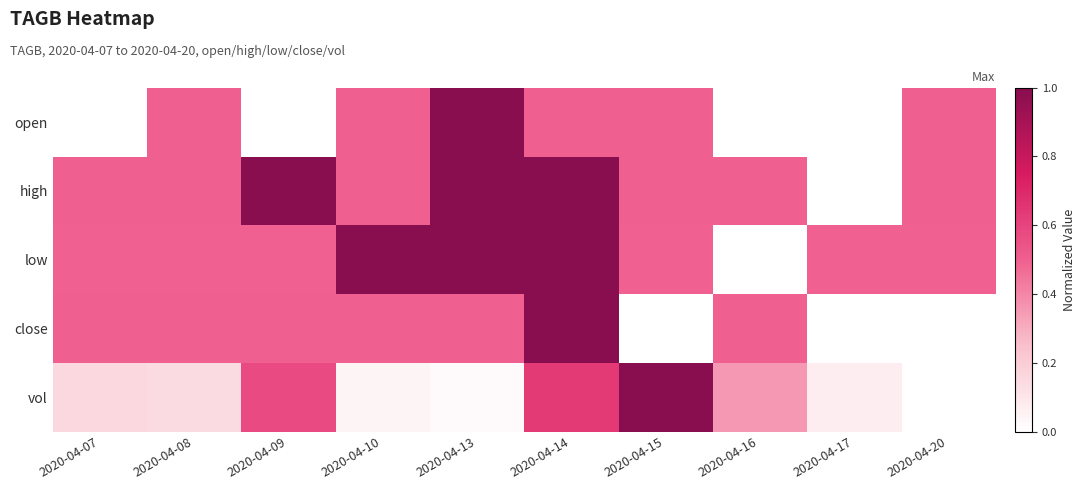

At which category is the sum across all series the highest?

2020-04-14